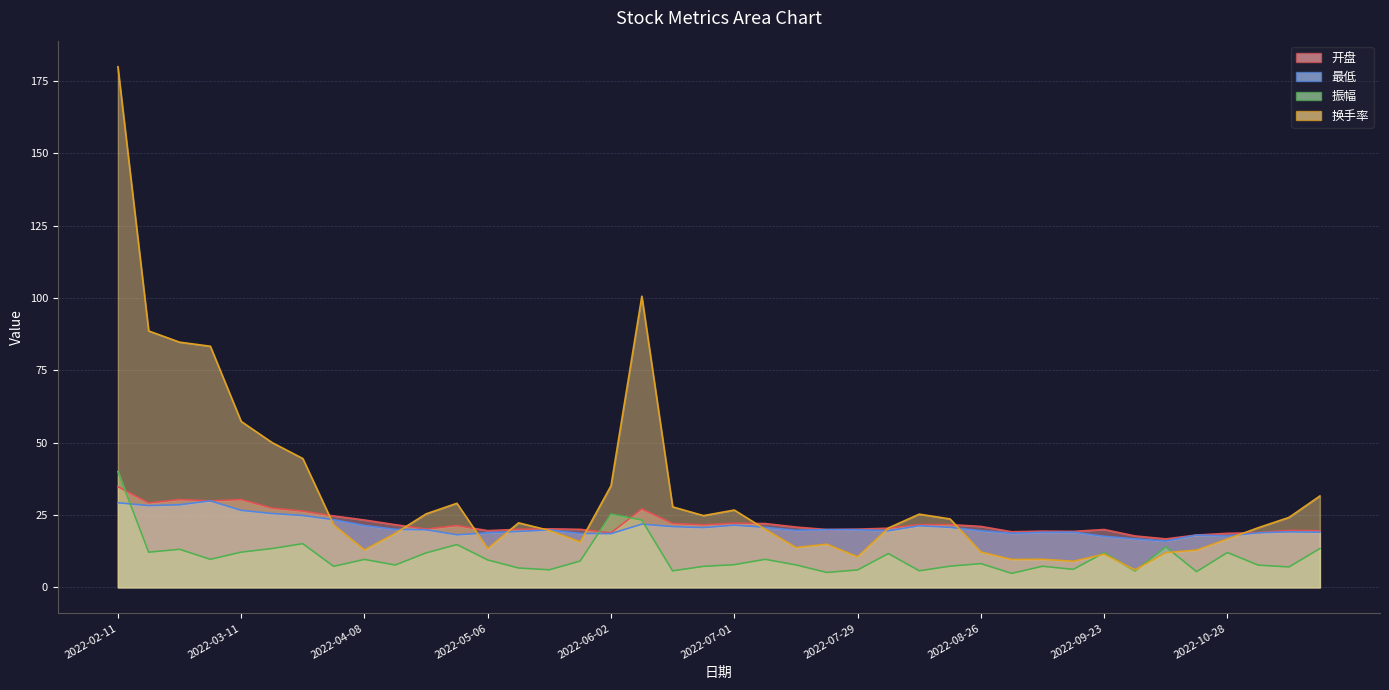

What value does the 最低 series have at 2022-04-15?

20.0